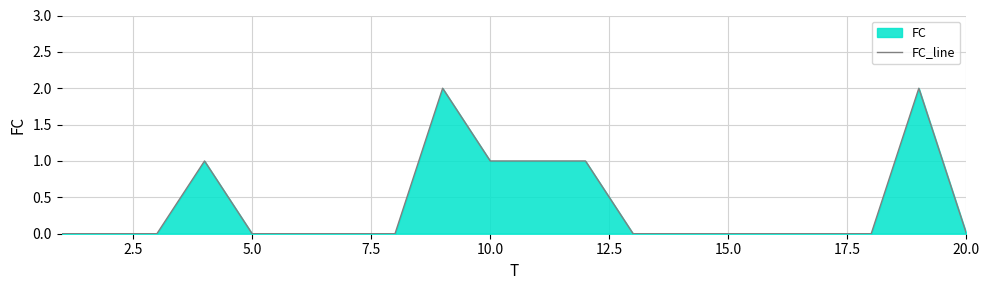

How many data points are above 0?

6